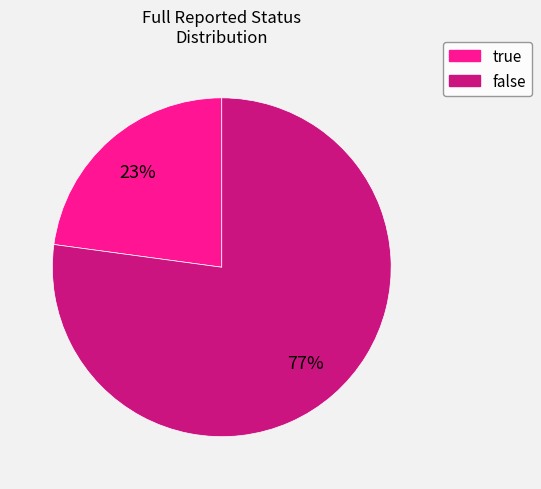

Does any single category account for the majority?

Yes